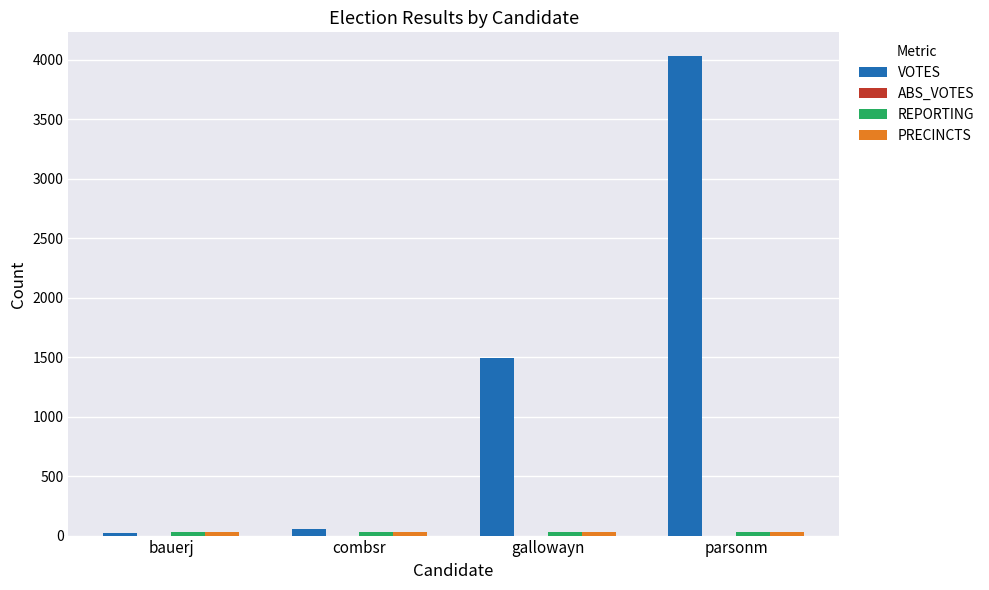

What is the spread (max minus min) of values at combsr?

29